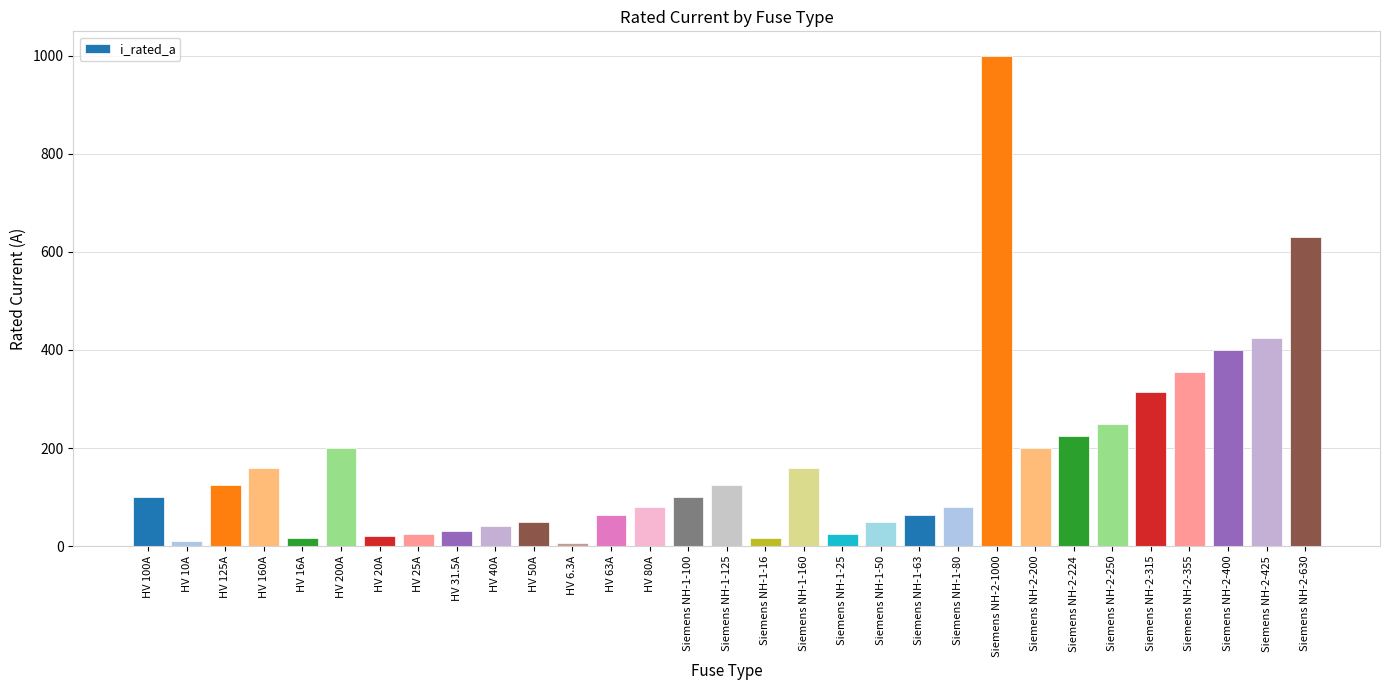

Are the bars grouped side by side (vs. stacked)?

No